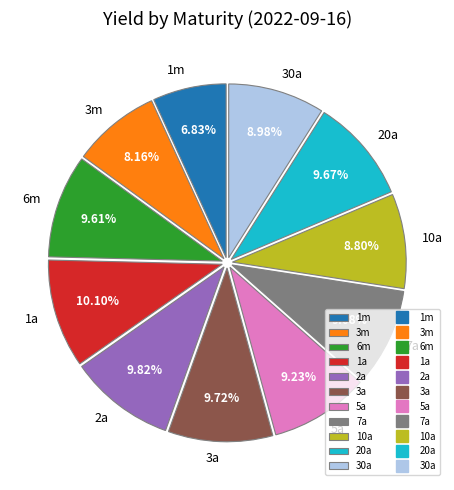

Do 3a and 6m together represent more than half of the pie?

No